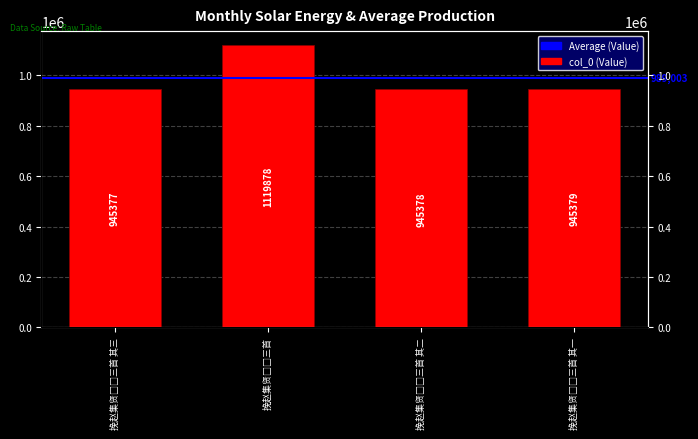

What is the greatest value displayed?

1119878